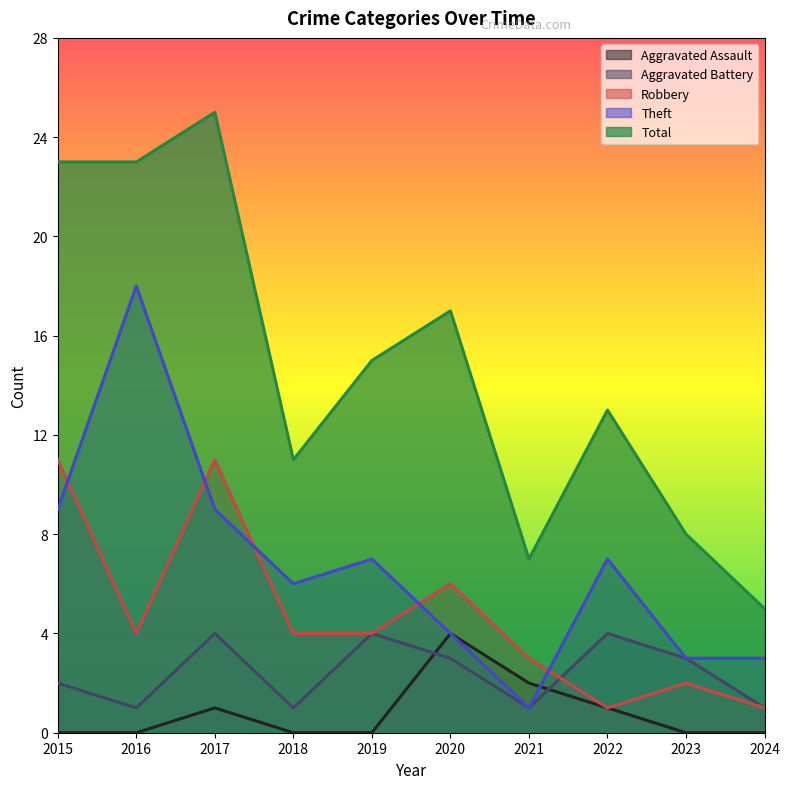

What is the highest value of the Total series?

25